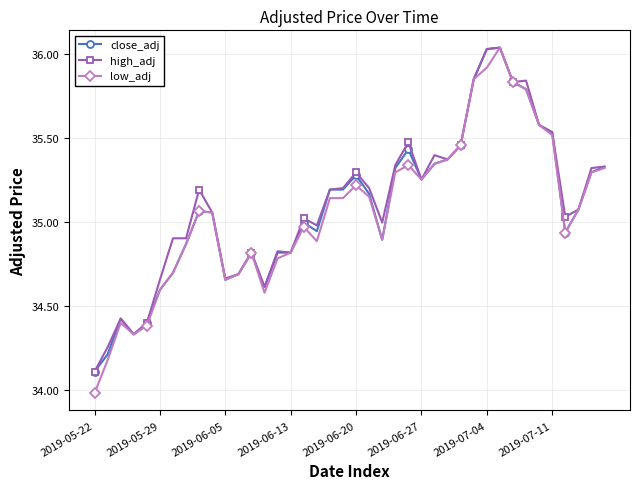

Does the chart display data point markers on the line(s)?

Yes